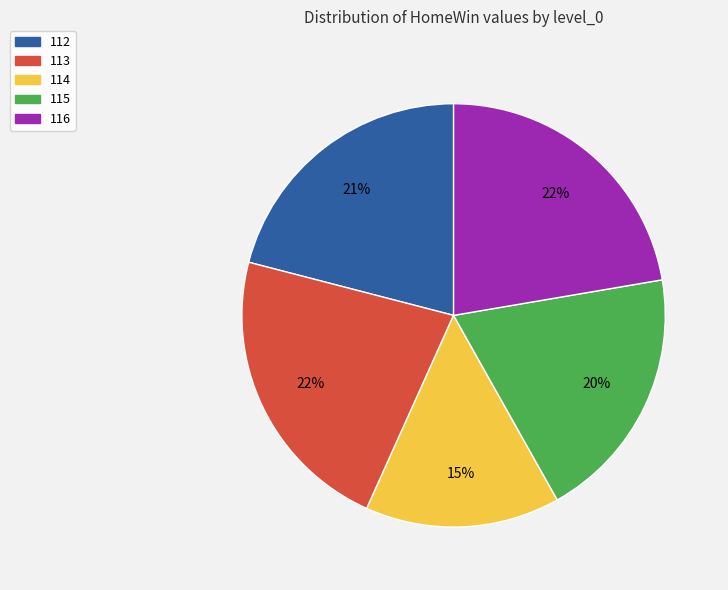

Combined, do 114 and 112 account for over 50%?

No